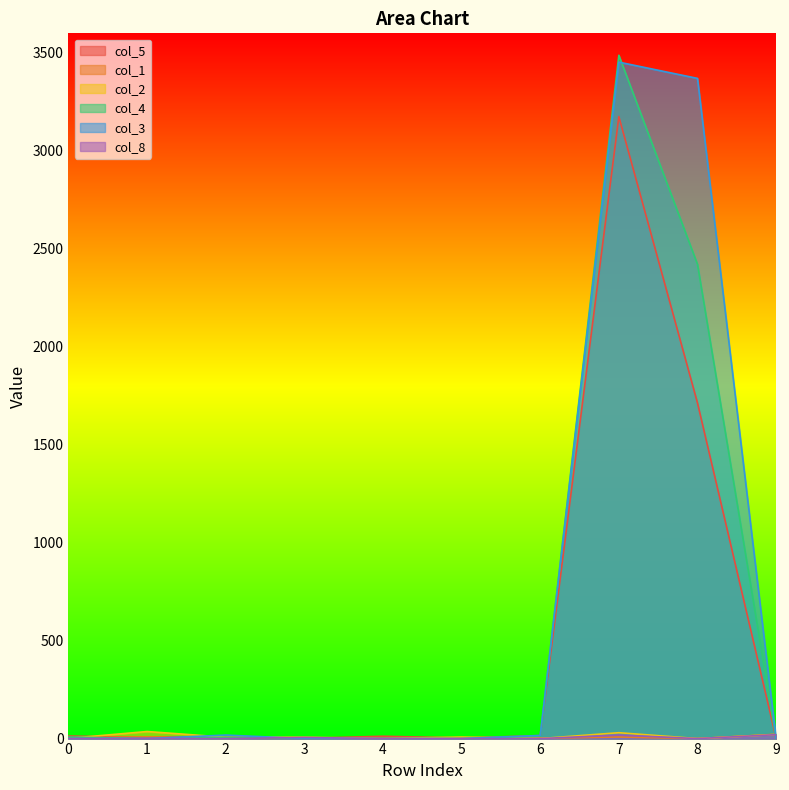

How many intersections are there between col_2 and col_4?

3